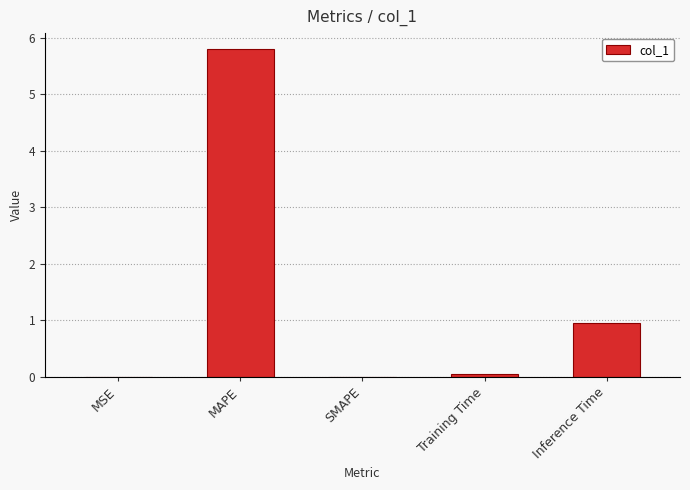

Which category has the highest value across all series?

MAPE